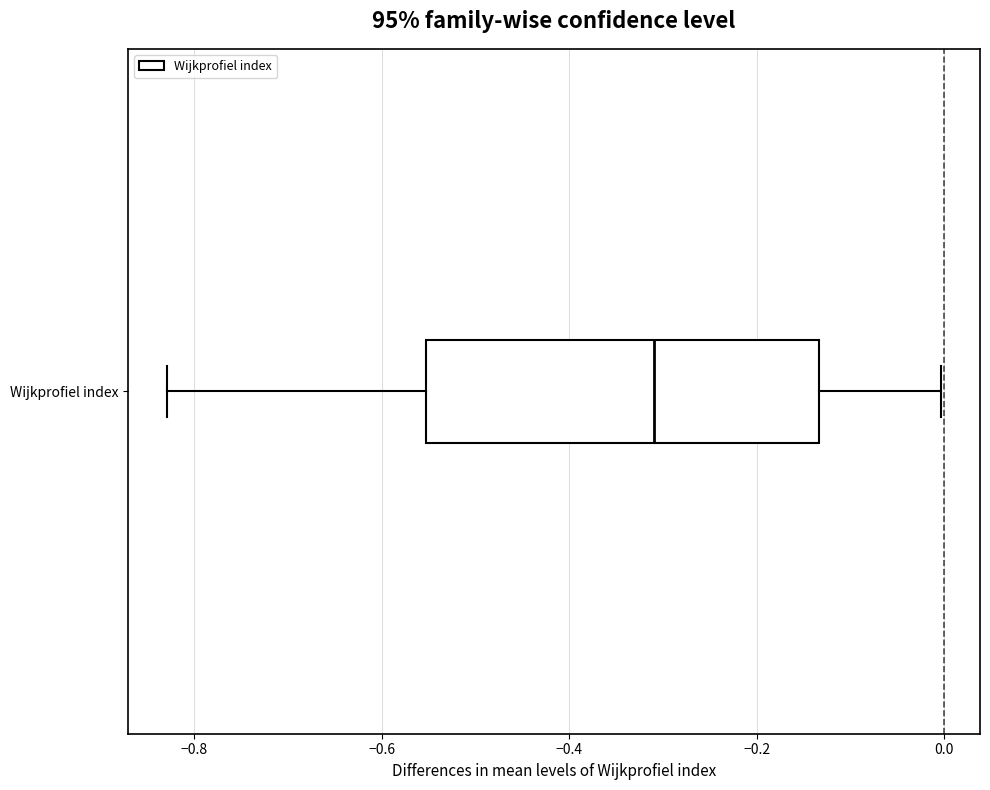

Transcribe this box plot: give where the median line is, the range the box spans, and where the two whiskers end, as read against the x-axis. The values are not printed on the chart, so give them approximately, as read against the axis.

median -0.30, box -0.56 to -0.14, whiskers -0.82 to 0.00